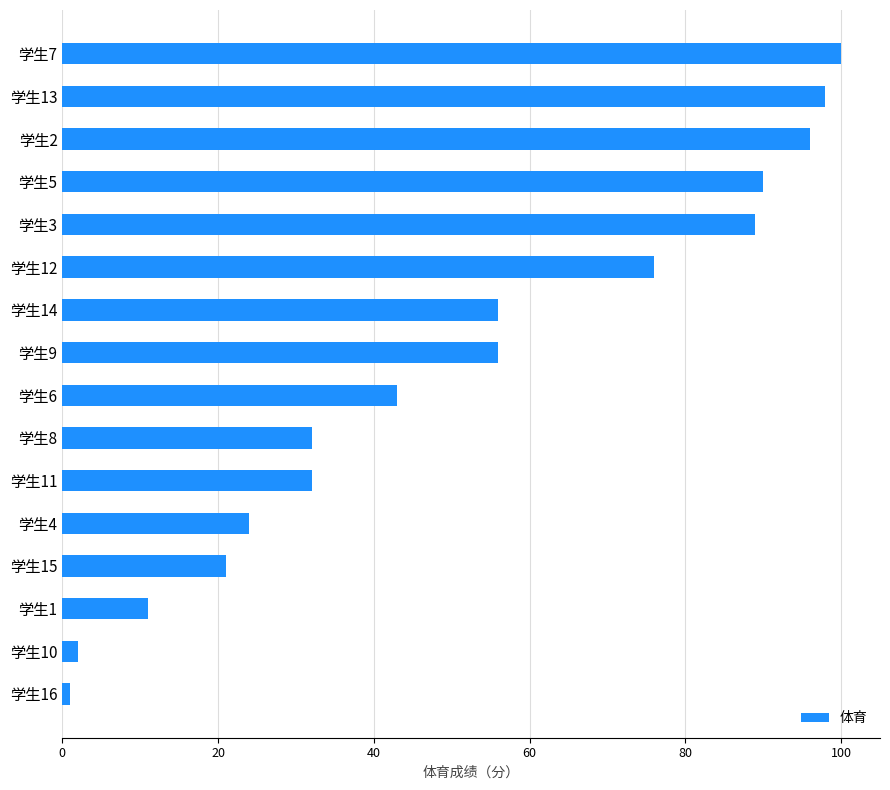

What is the greatest value displayed?

100